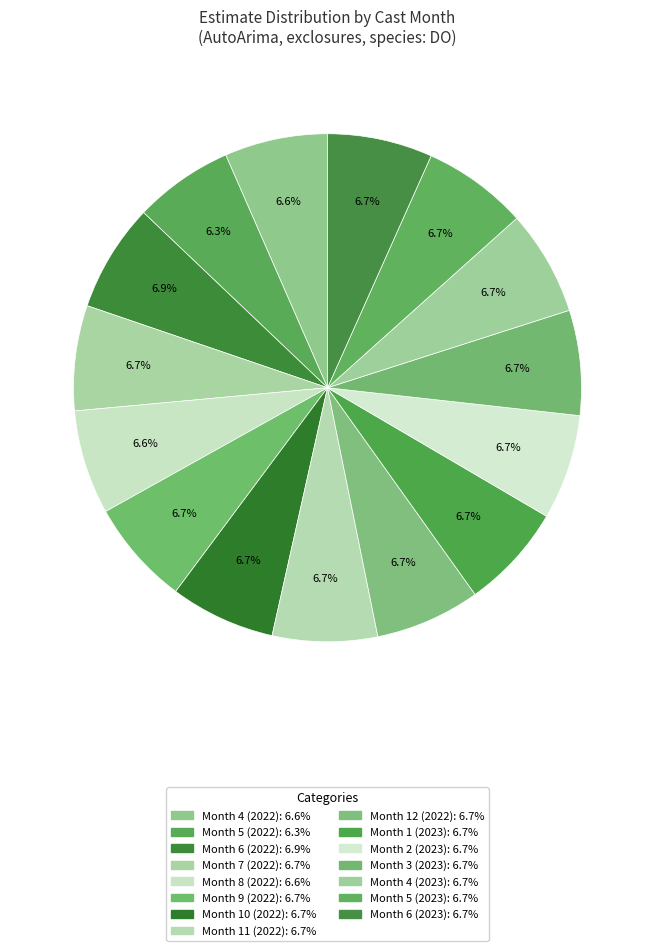

How many slices are in this pie chart?

15